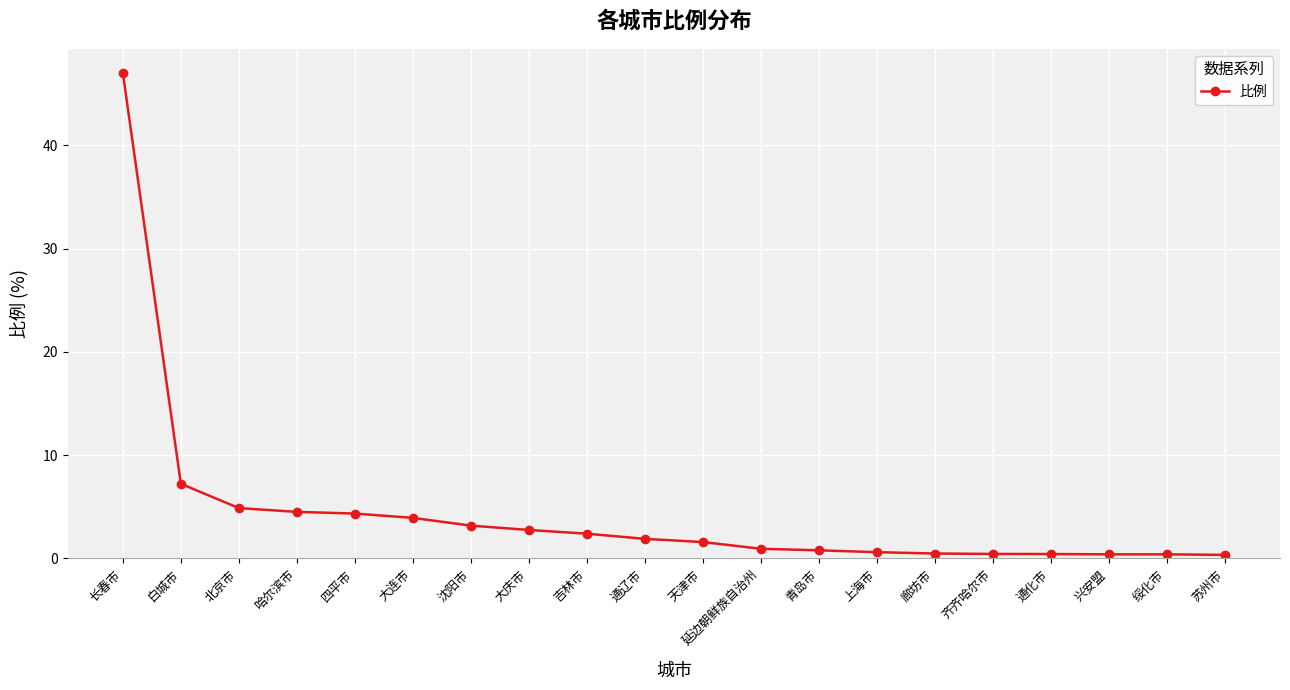

How many data points does each series have?

20